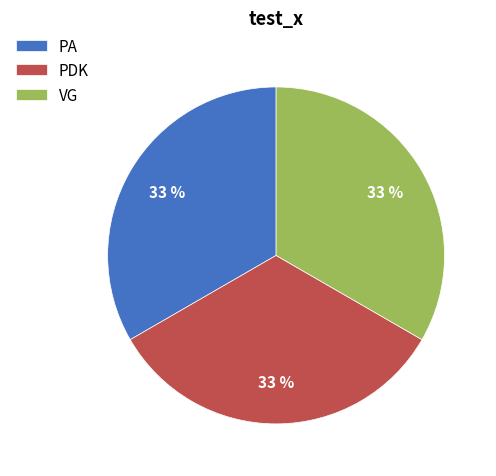

The PDK slice represents 27% of the pie. True or false?

False